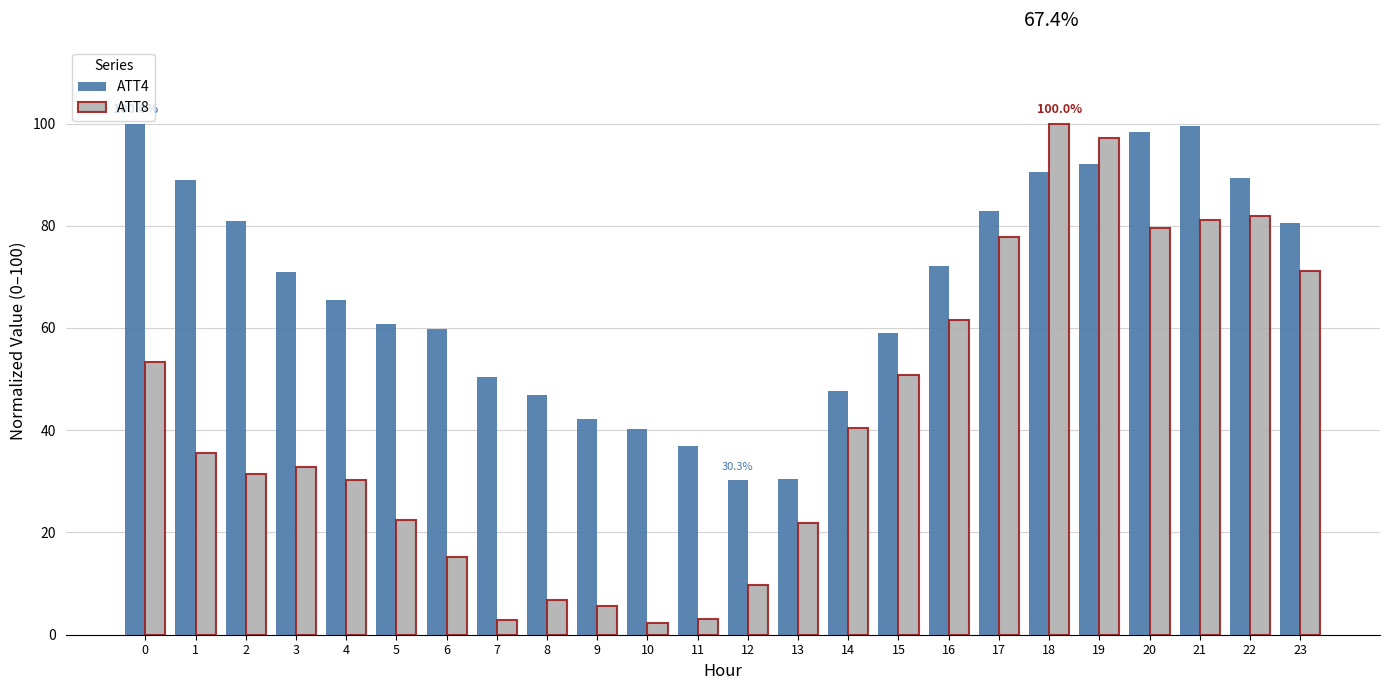

How many distinct data groups are displayed?

2